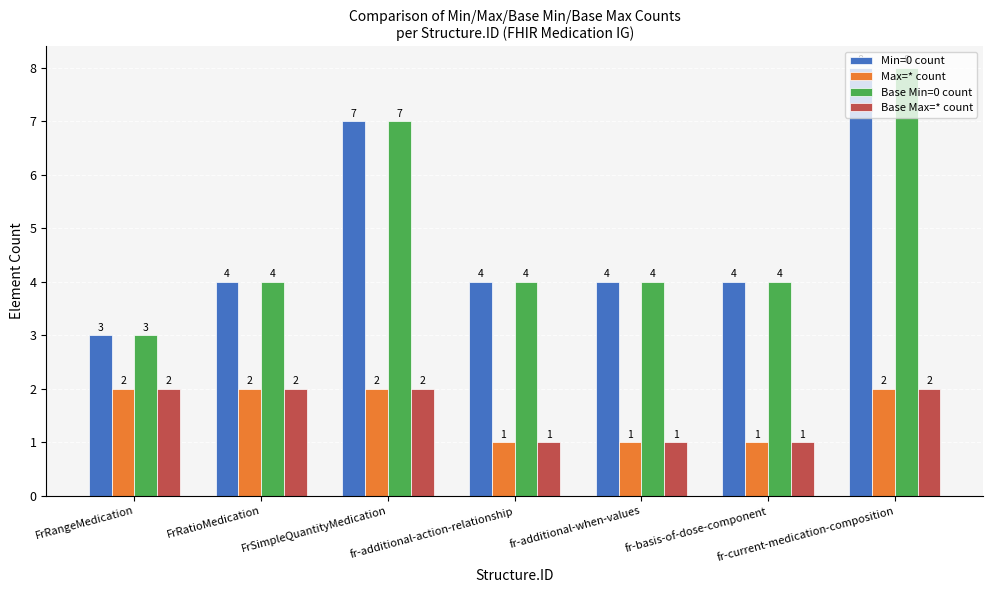

How many bars are there in each group?

4